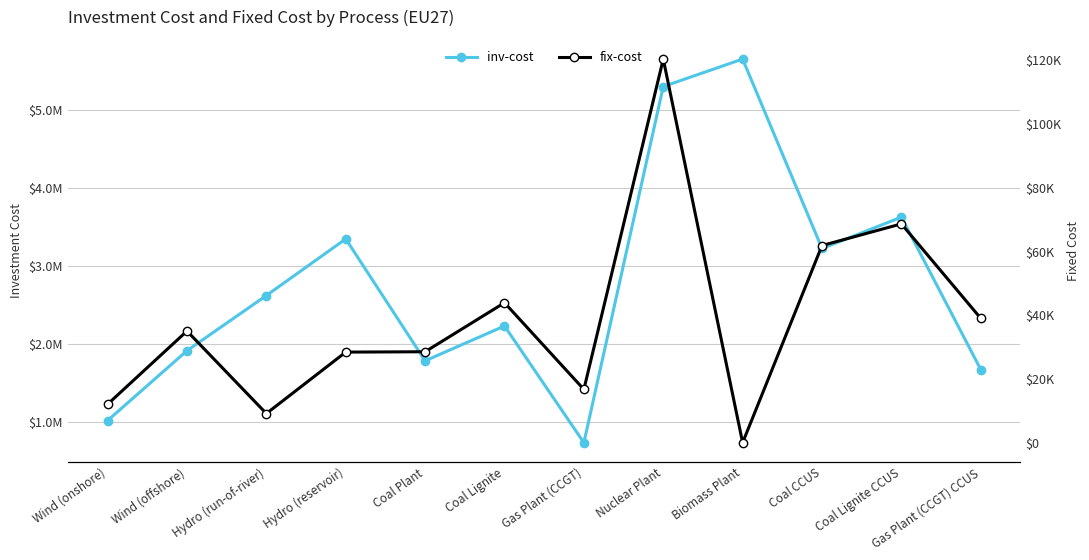

Rank the series at Coal Plant from highest to lowest value.

inv-cost, fix-cost